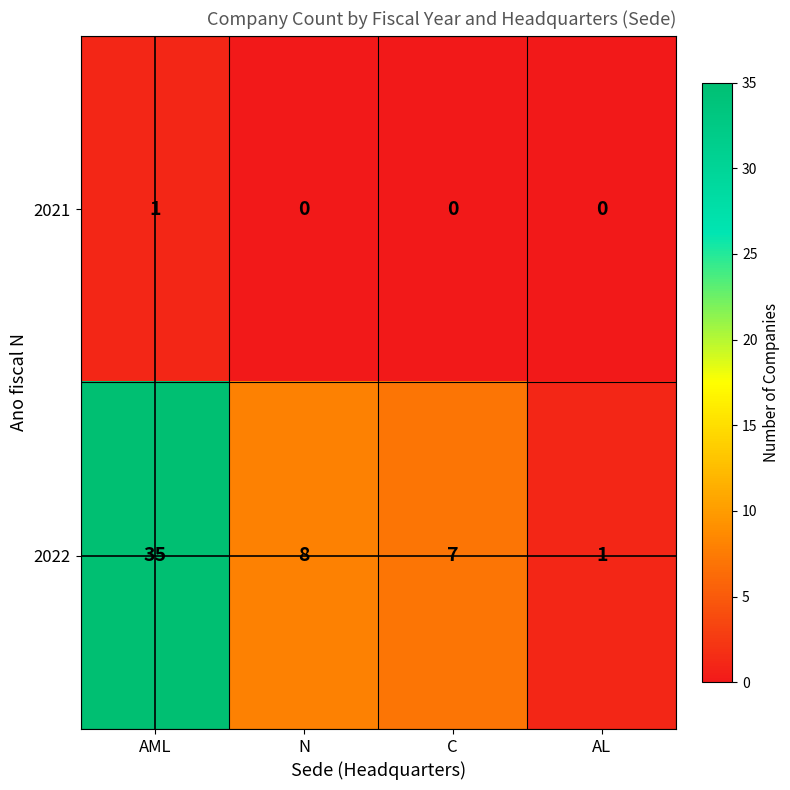

Is the value of 2021 at C greater than the value of 2022 at AL?

No